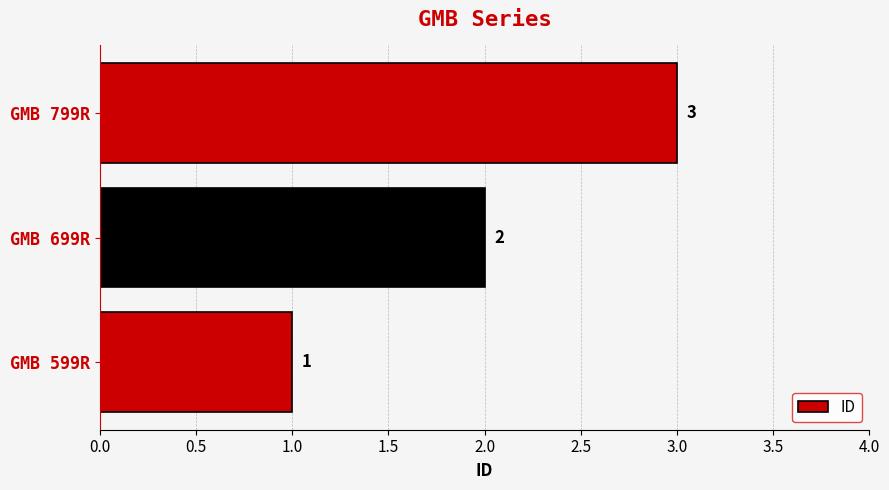

How many categories are shown in the chart?

3